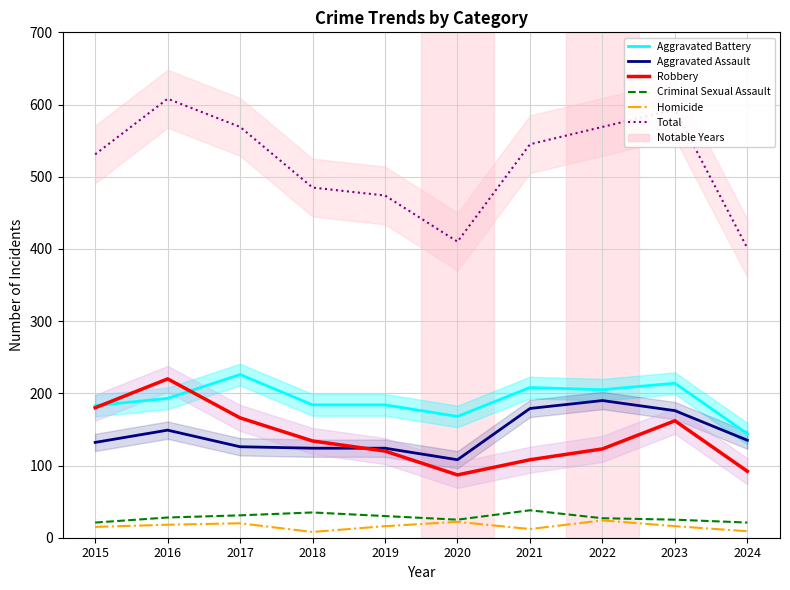

What is the total value across all series at 2020?

820